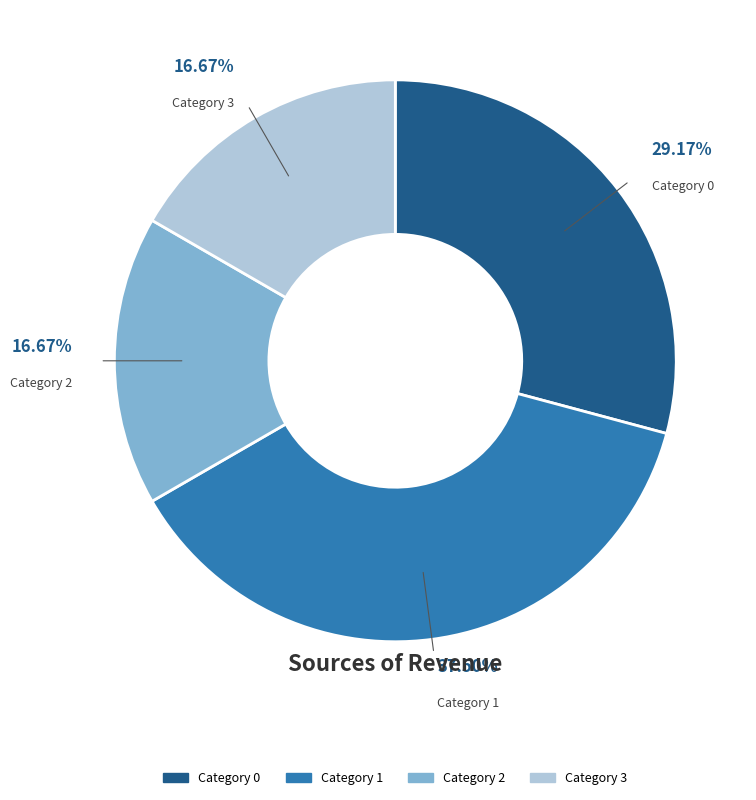

Is there a majority slice in this chart?

No